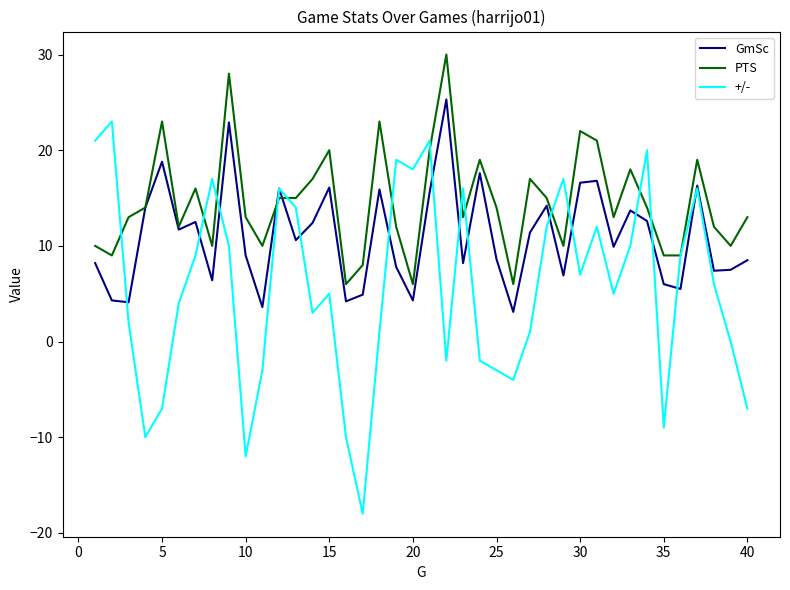

What is the minimum value for +/-?

-18.0